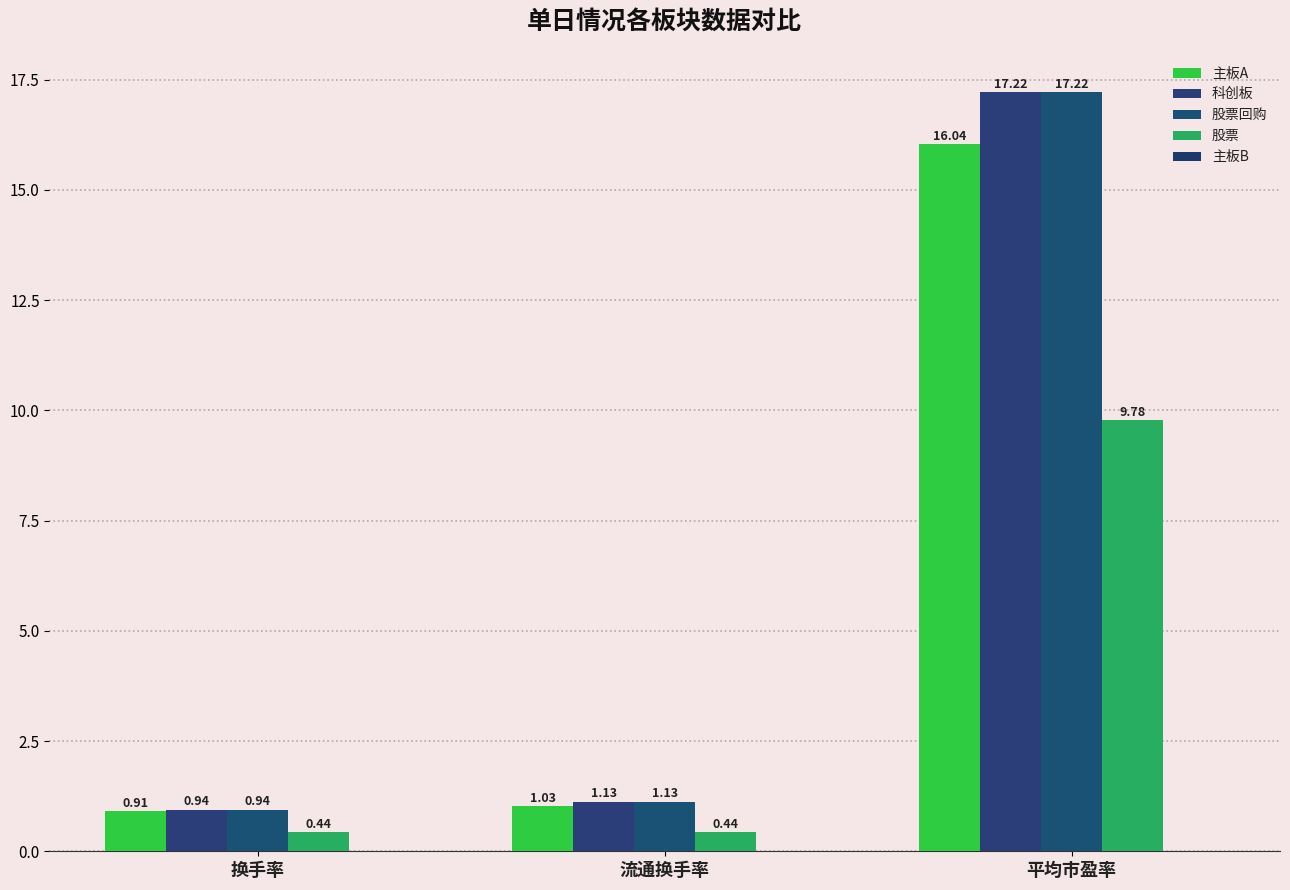

What is the difference between the maximum and minimum values in the 股票回购 series?

16.3